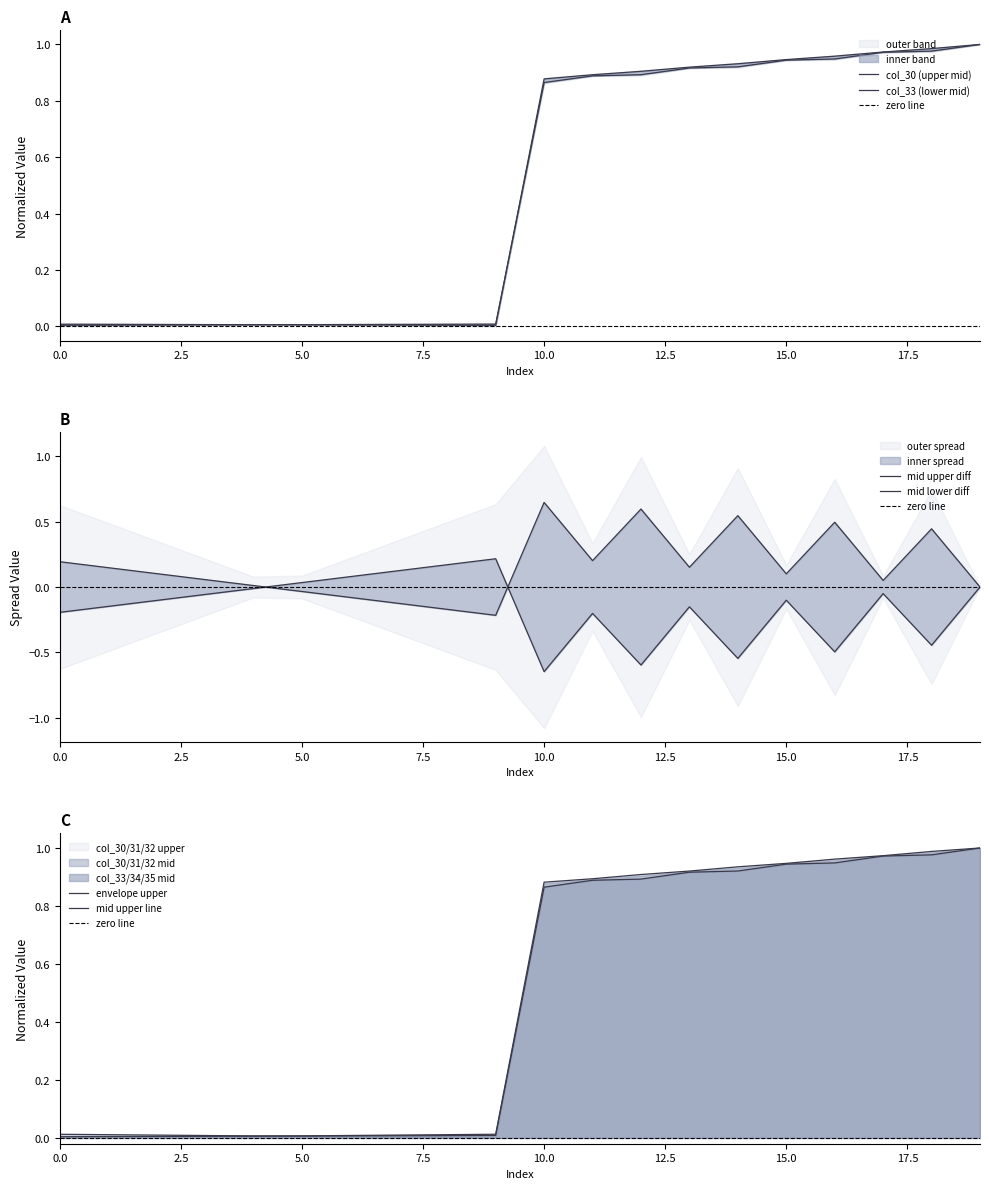

True or false: col_30 and col_31 cross at least once.

False